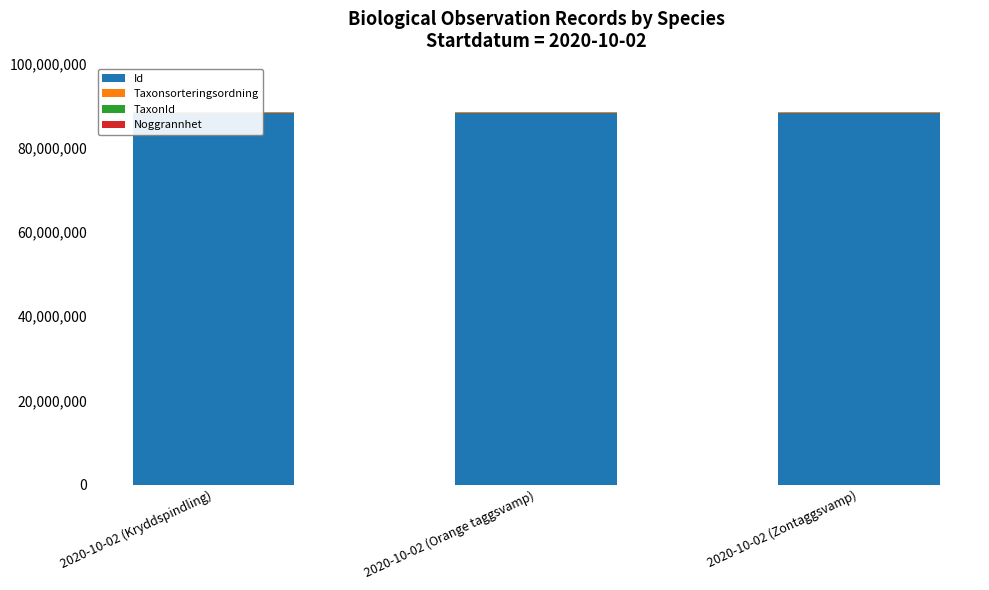

What is the label of the 2nd bar from the right?

2020-10-02 (Orange taggsvamp)